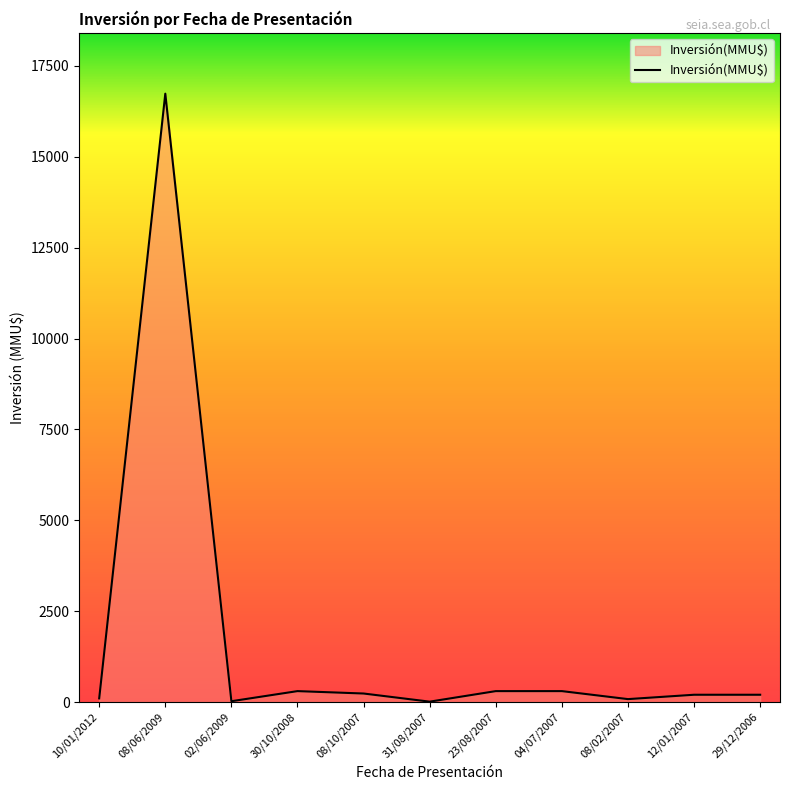

Which label corresponds to the largest value in the chart?

08/06/2009